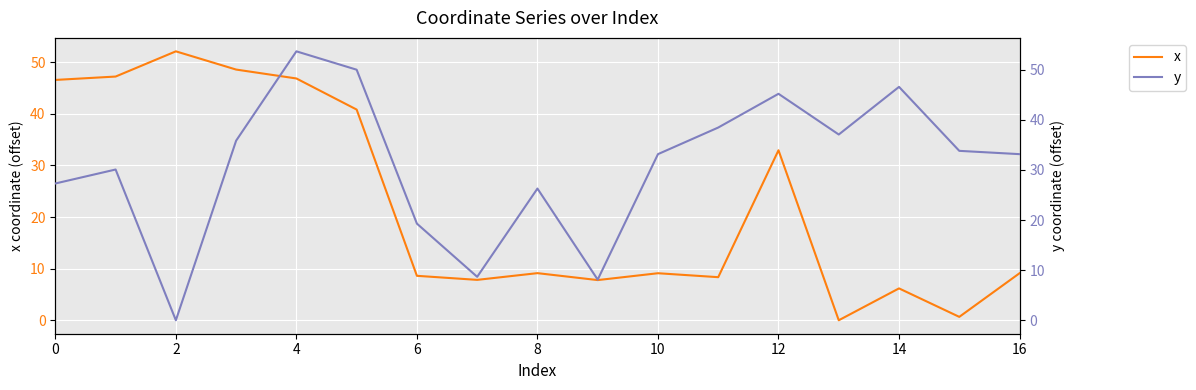

Which series ends up on top after the final intersection of y and x?

y